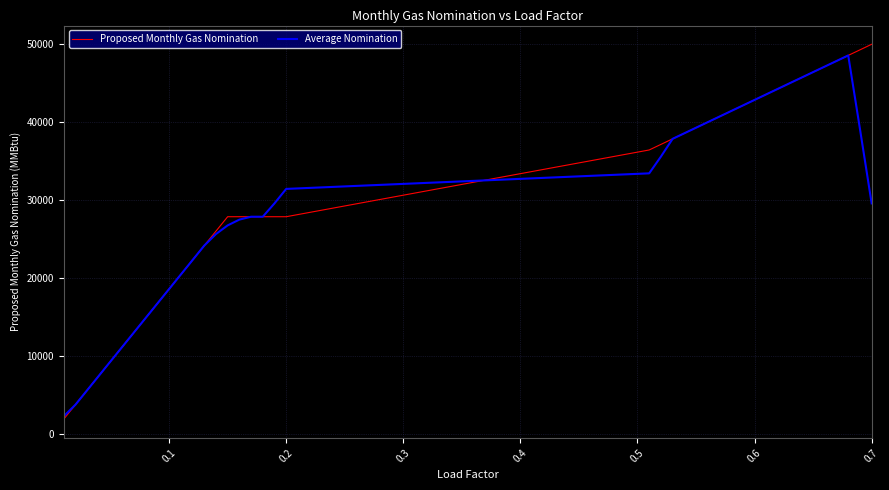

What are all the series names shown in the legend?

Proposed Monthly Gas Nomination, Average Nomination